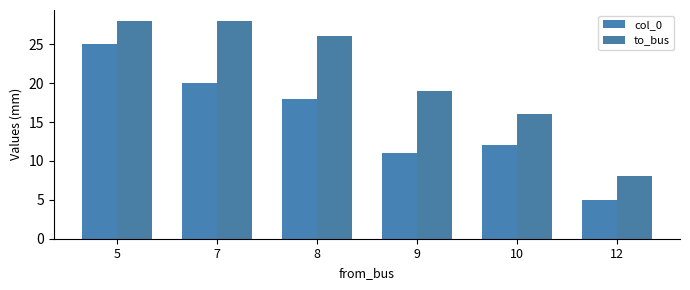

List the series in order of their overall mean, lowest first.

col_0, to_bus